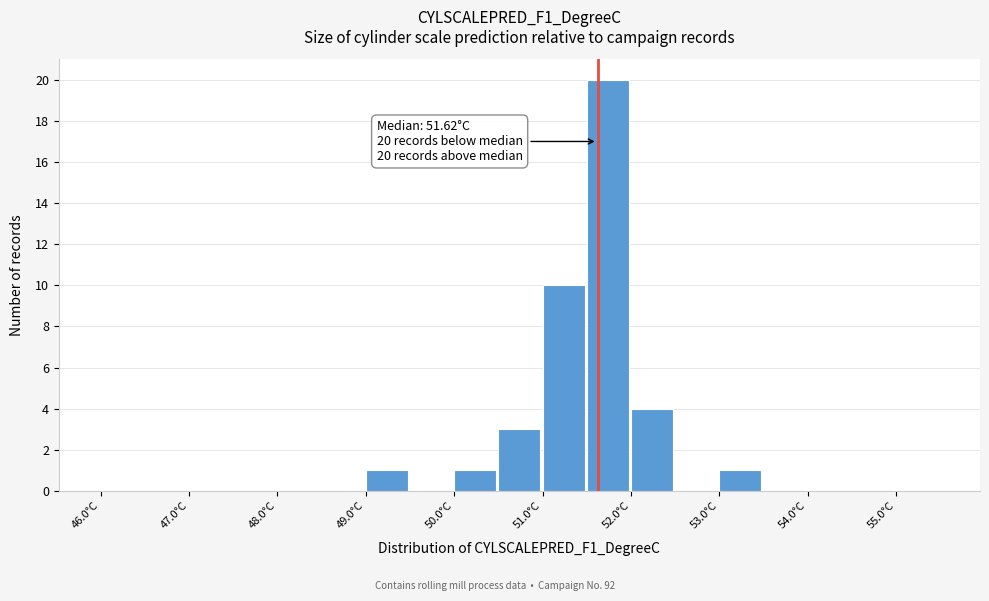

Over which range of the x-axis is the bar tallest?

51.5 to 52.0